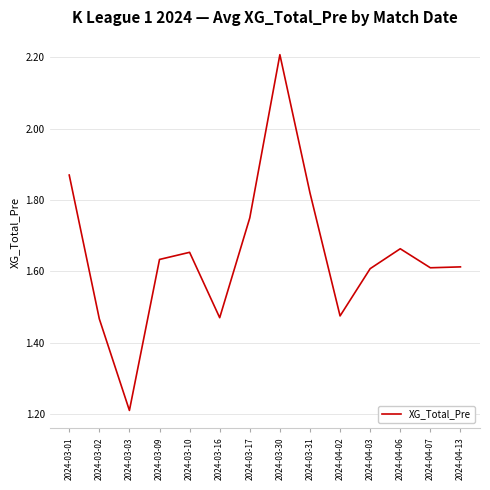

How many interior local peaks (higher than both neighbors) does the data have?

3